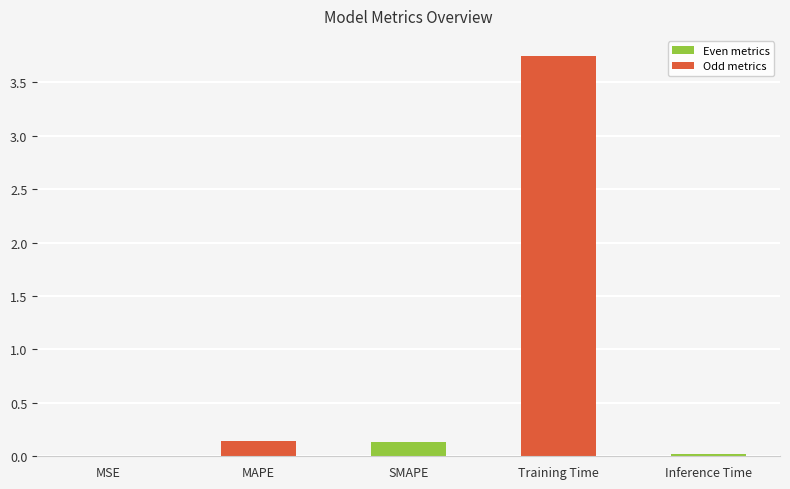

What is the sum of all values?

4.1